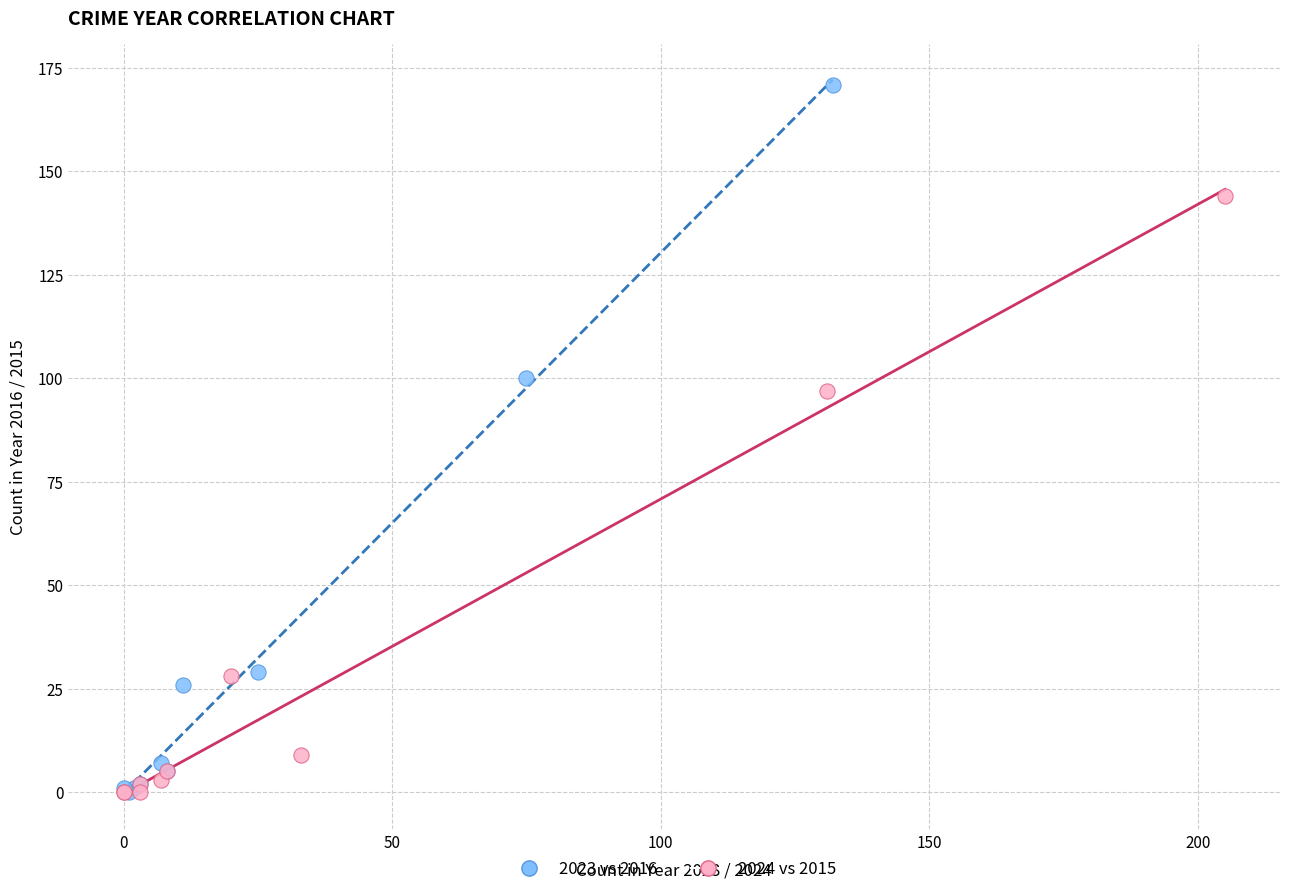

Which series has the largest Y range (max minus min)?

2023 vs 2016